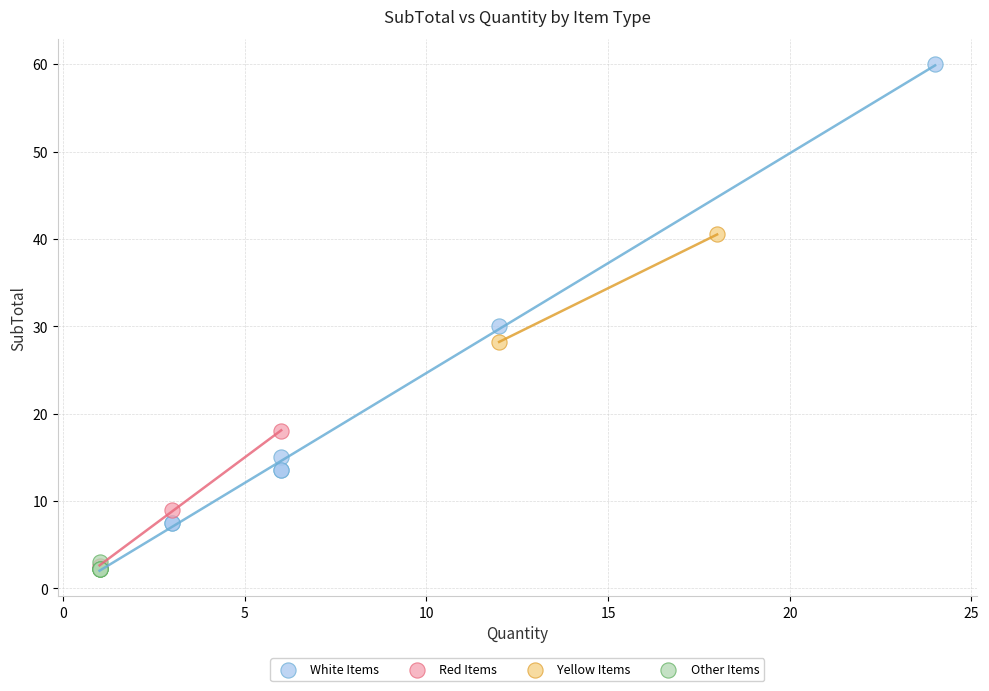

What are all the series names shown in the legend?

White Items, Red Items, Yellow Items, Other Items